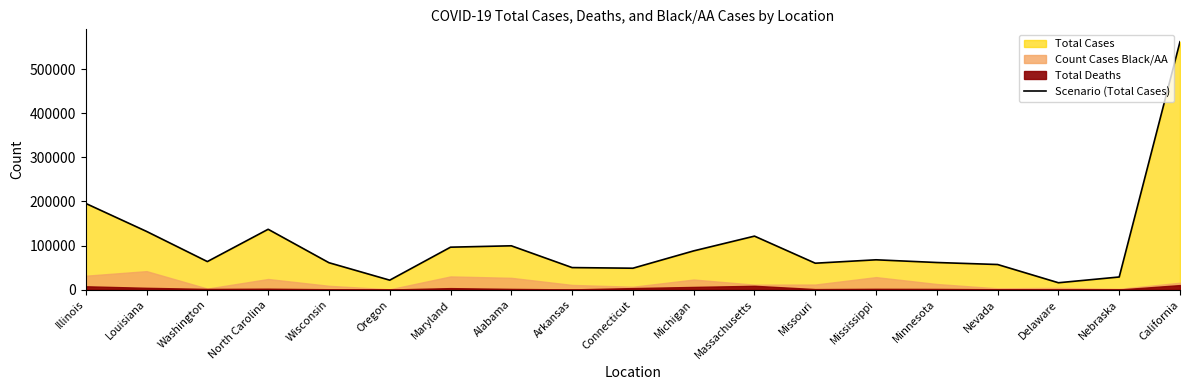

Rank the categories by value from highest to lowest.

California, Illinois, North Carolina, Louisiana, Massachusetts, Alabama, Maryland, Michigan, Mississippi, Washington, Minnesota, Wisconsin, Missouri, Nevada, Arkansas, Connecticut, Nebraska, Oregon, Delaware